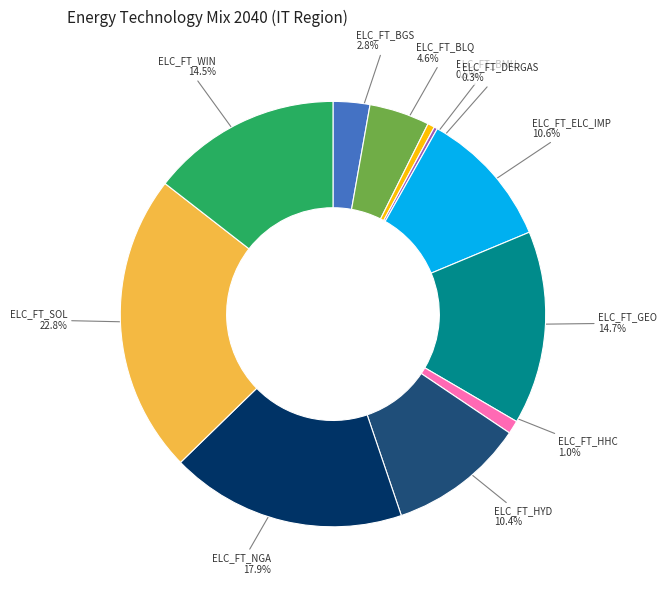

Is there any slice that represents more than half of the pie?

No